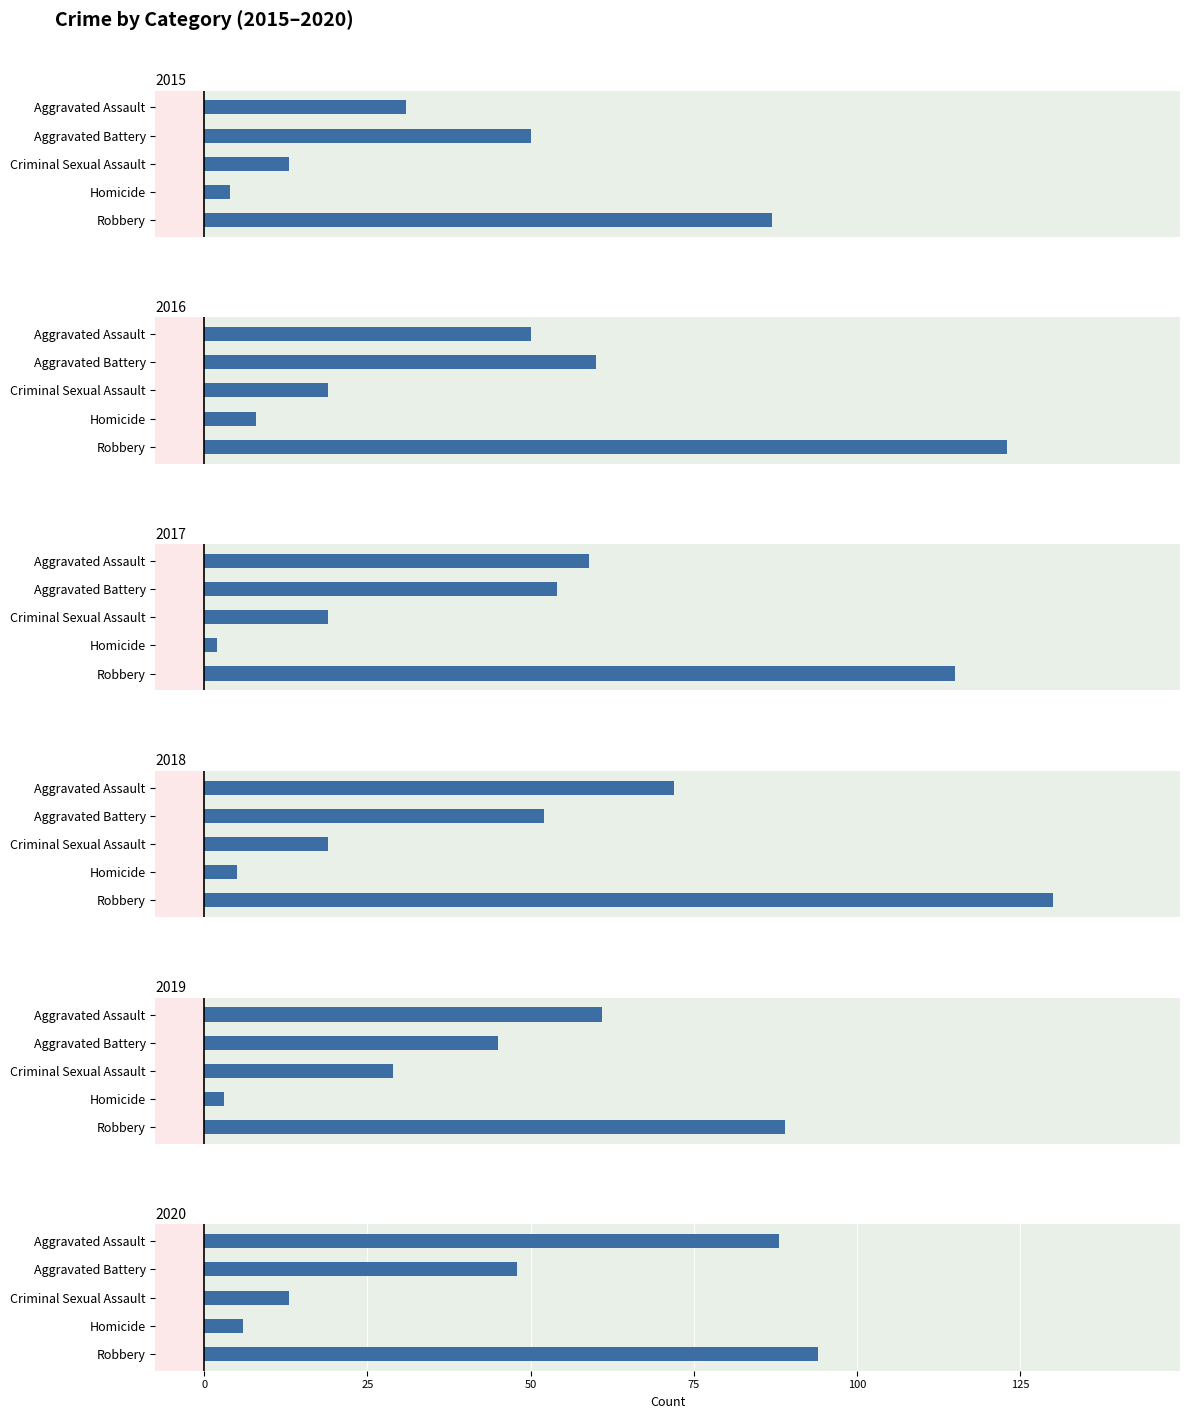

Is the value of 2015 at Criminal Sexual Assault greater than the value of 2016 at Aggravated Battery?

No